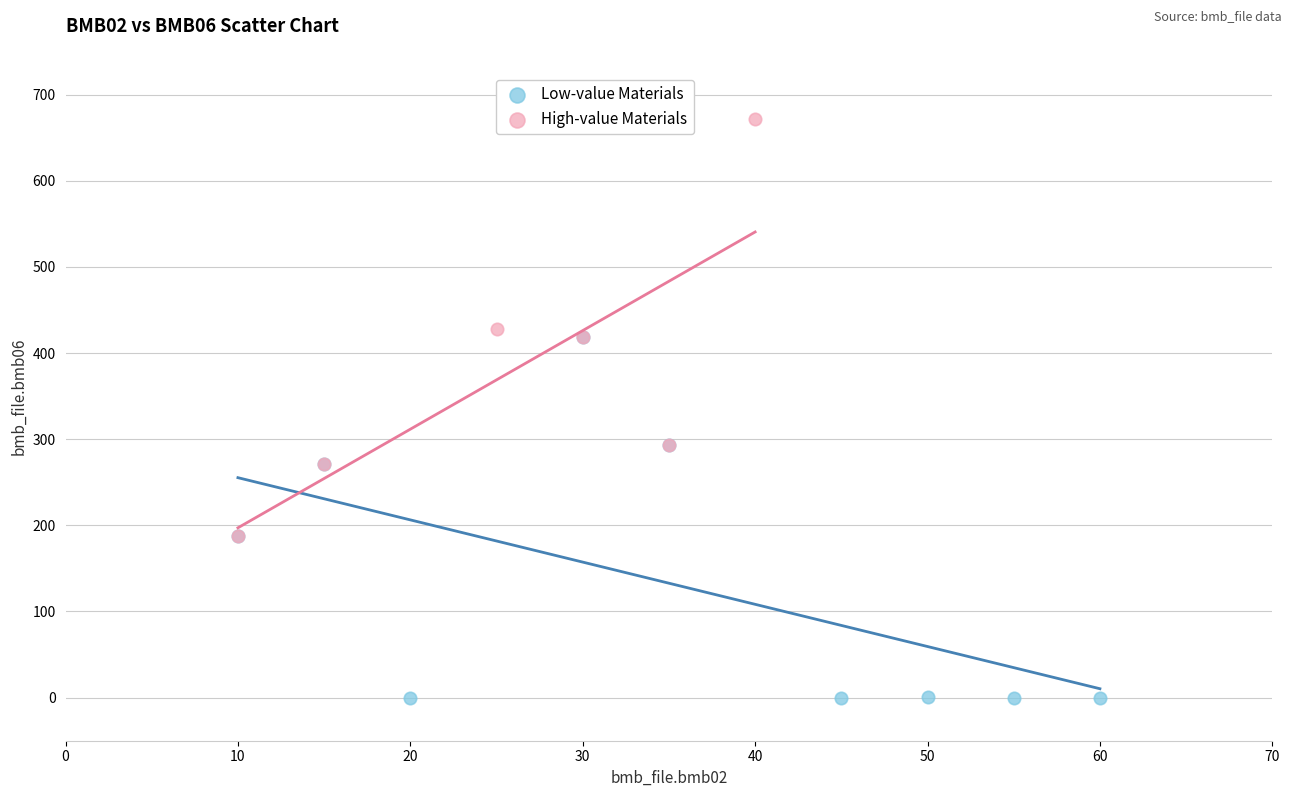

Which series contains the lowest Y value?

Low-value Materials